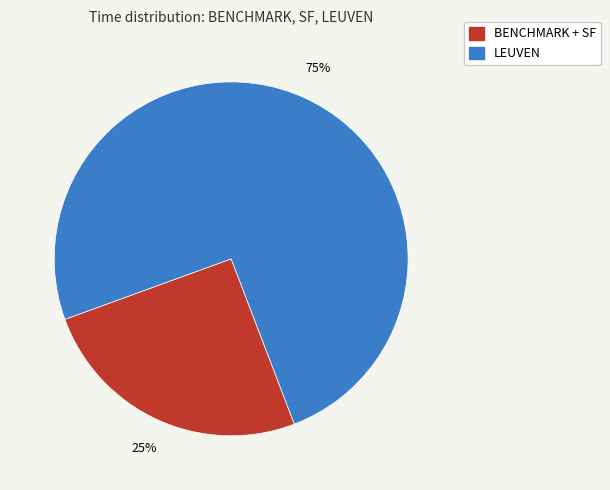

Is there a majority slice in this chart?

Yes